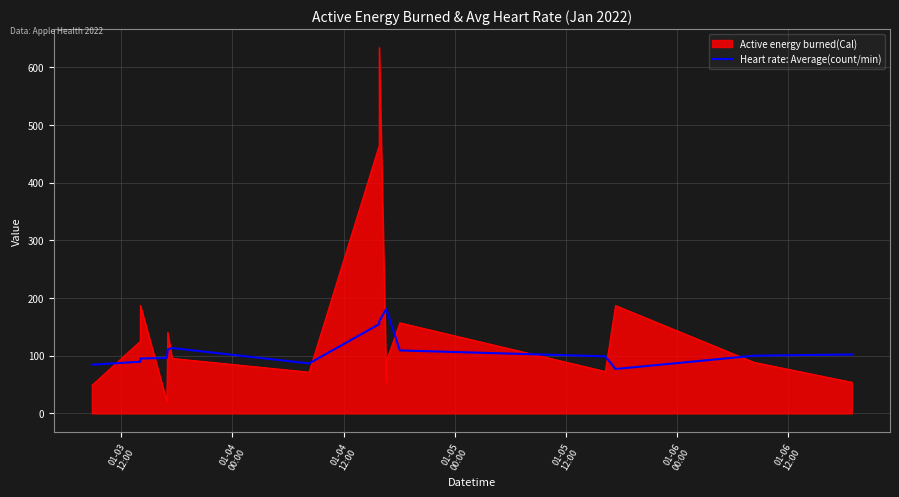

Does the chart have visible grid lines?

Yes